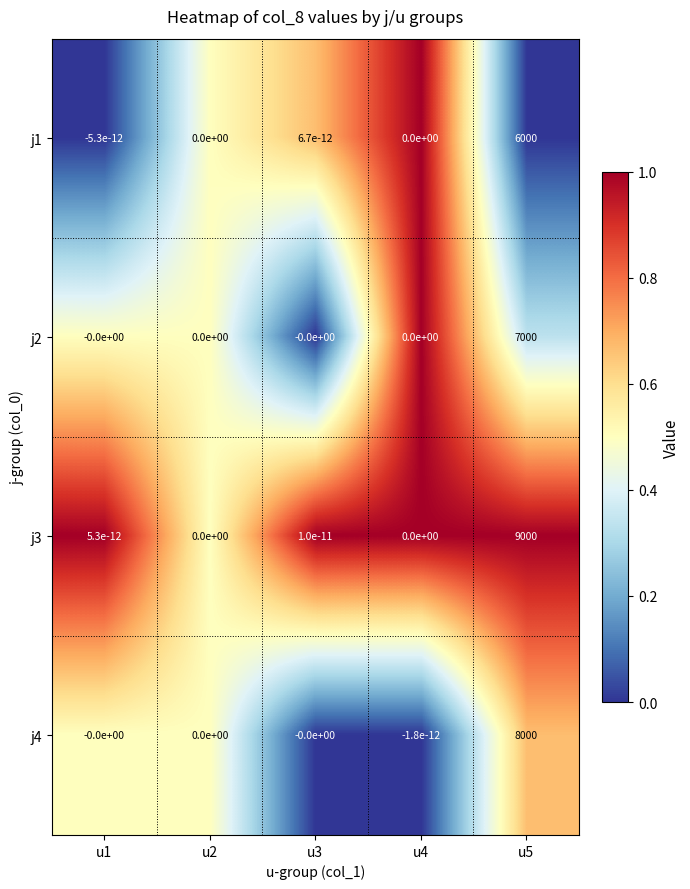

Between u3 and u5, which series saw the biggest shift?

j3